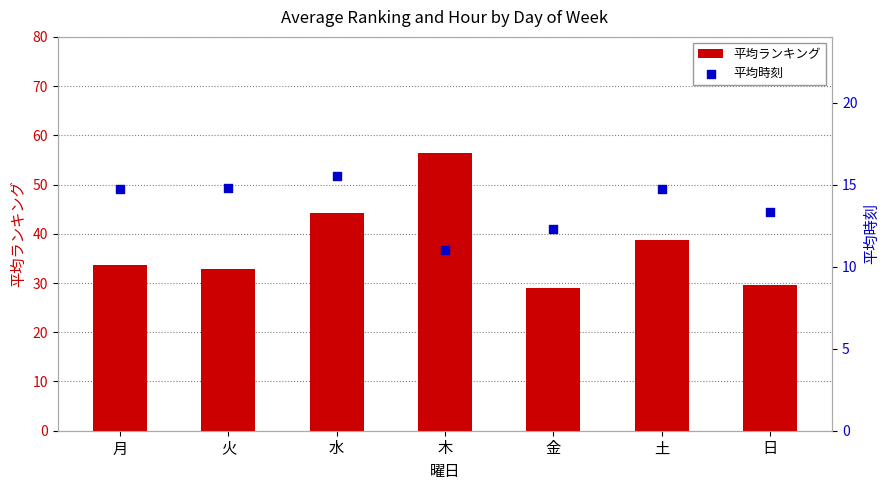

Which series reaches the minimum Y coordinate?

平均時刻